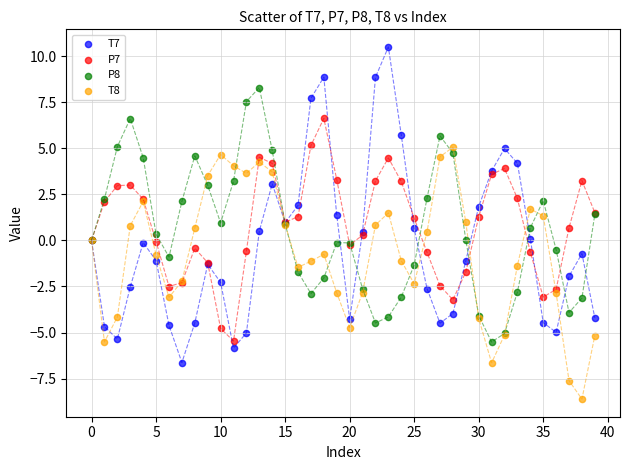

Which series contains the lowest Y value?

T8